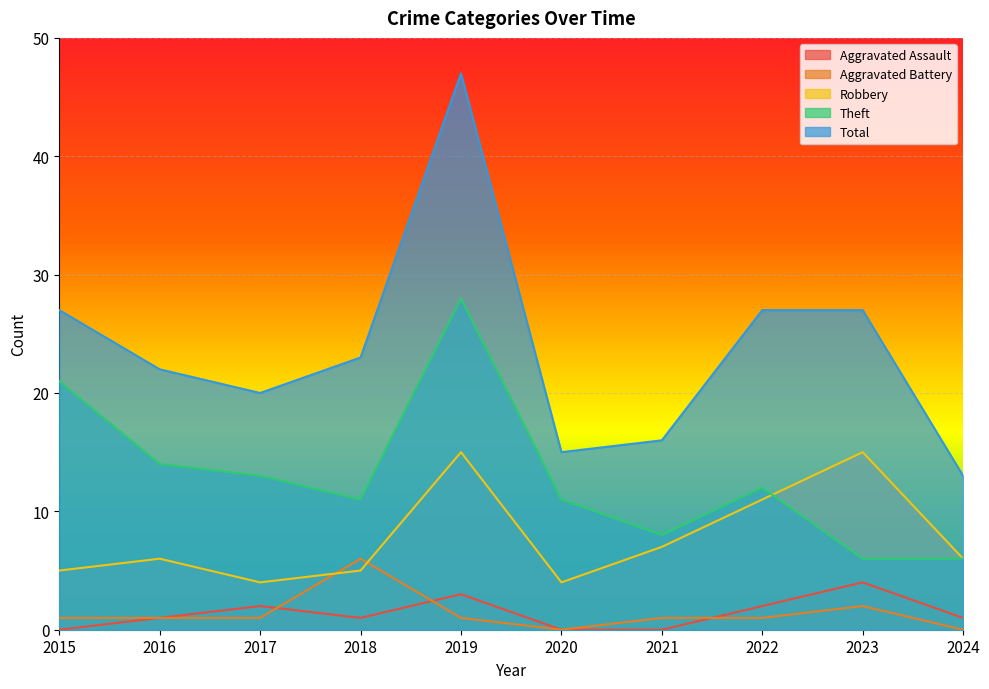

What is the difference between the highest and lowest values at 2021?

16